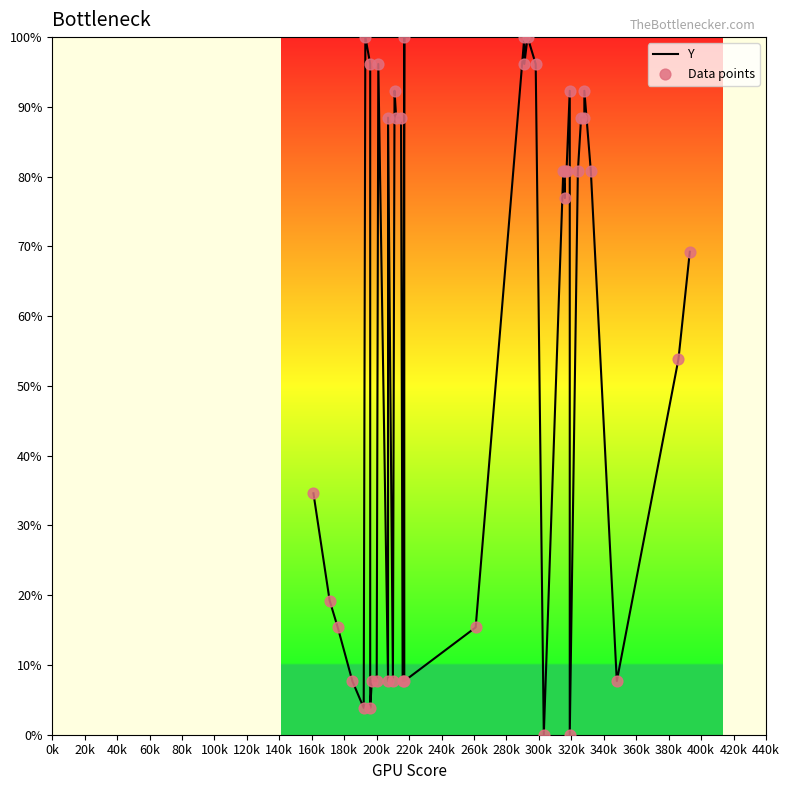

What are all the series names shown in the legend?

Y, Data points